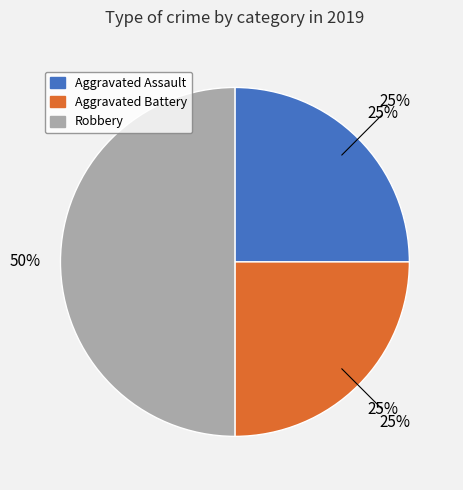

Is it true that Robbery is 56% of the pie?

False